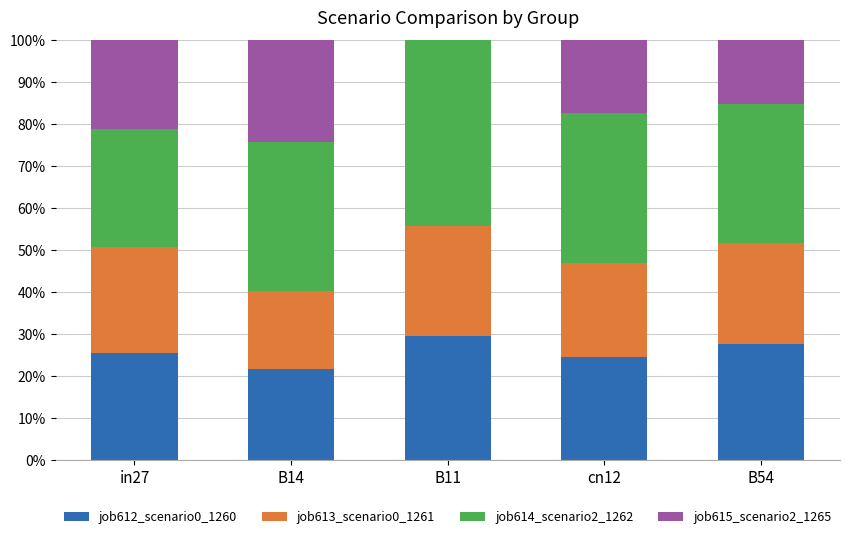

Reading left to right, transcribe the values for job612_scenario0_1260.

in27=25.4	B14=21.6	B11=29.6	cn12=24.6	B54=27.5